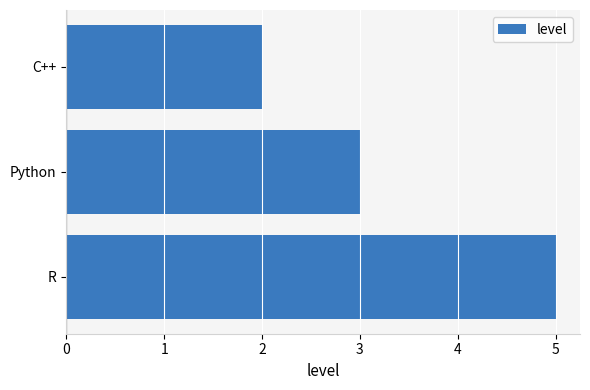

Rank the categories by value from lowest to highest.

C++, Python, R